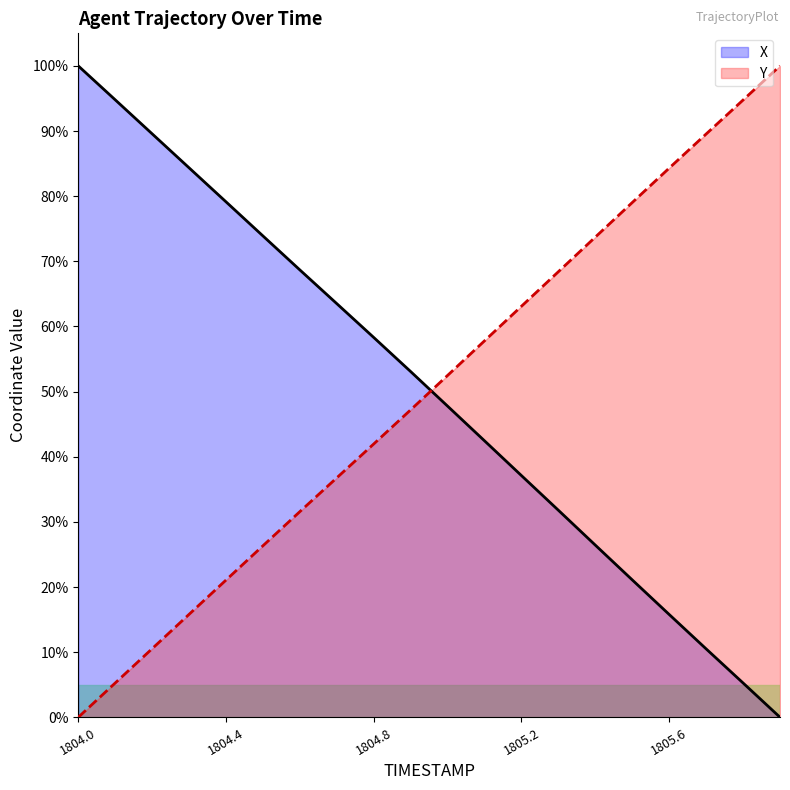

The Y series shows 42.0 at 1804.8. True or false?

True